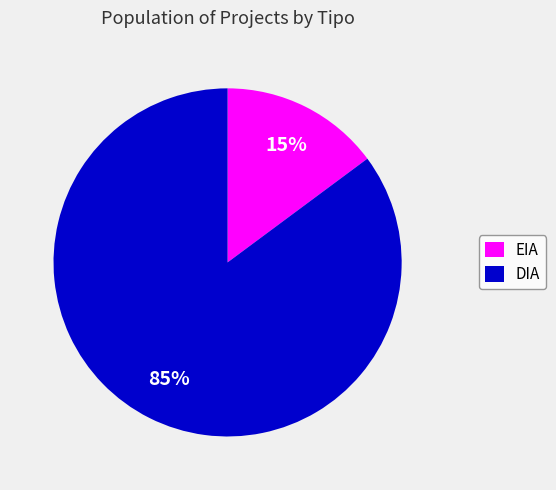

Between DIA and EIA, which is larger?

DIA